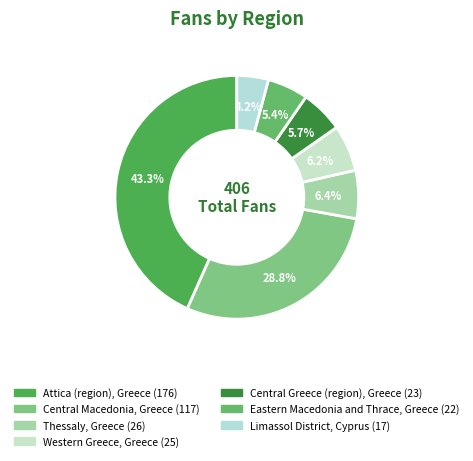

What is the change in value from Western Greece, Greece to Limassol District, Cyprus?

-8